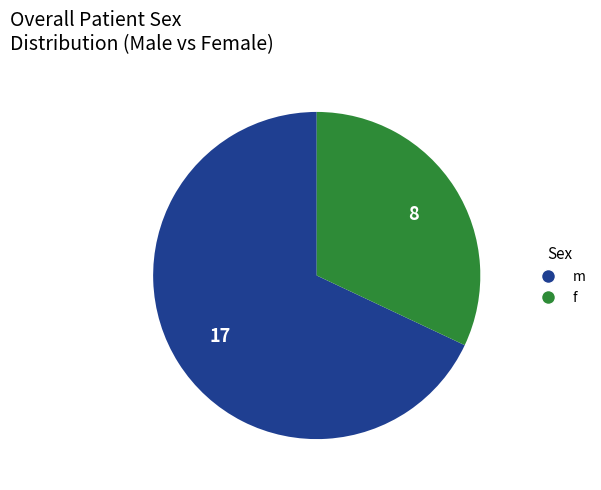

What is the ratio of the value at f to the value at m?

0.5